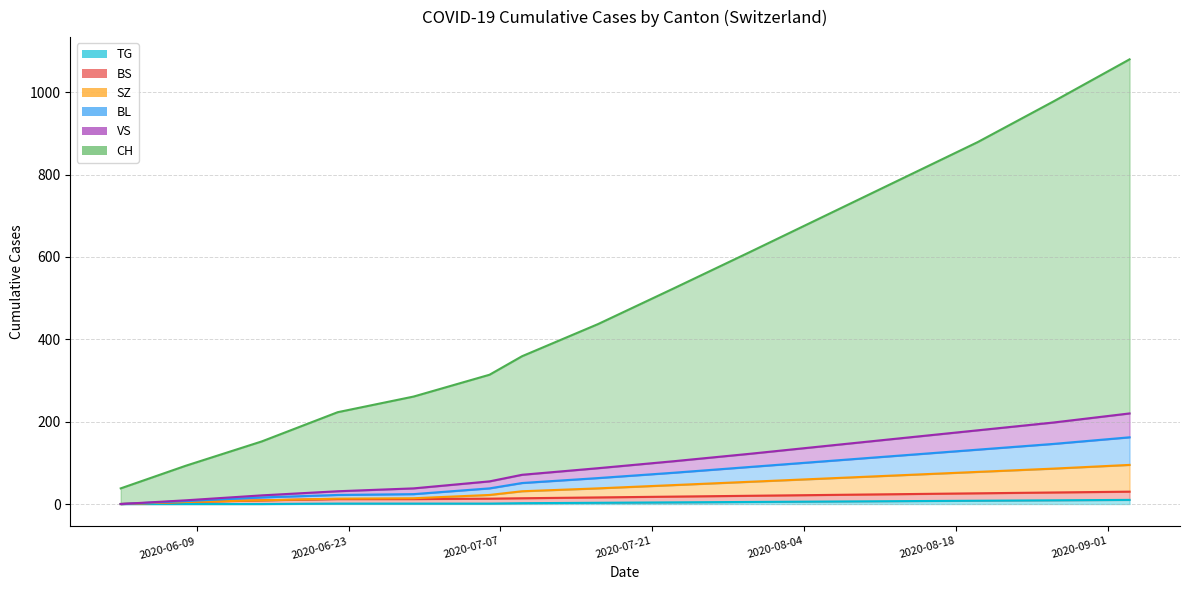

Is it true that CH equals 790 at 2020-08-13?

True